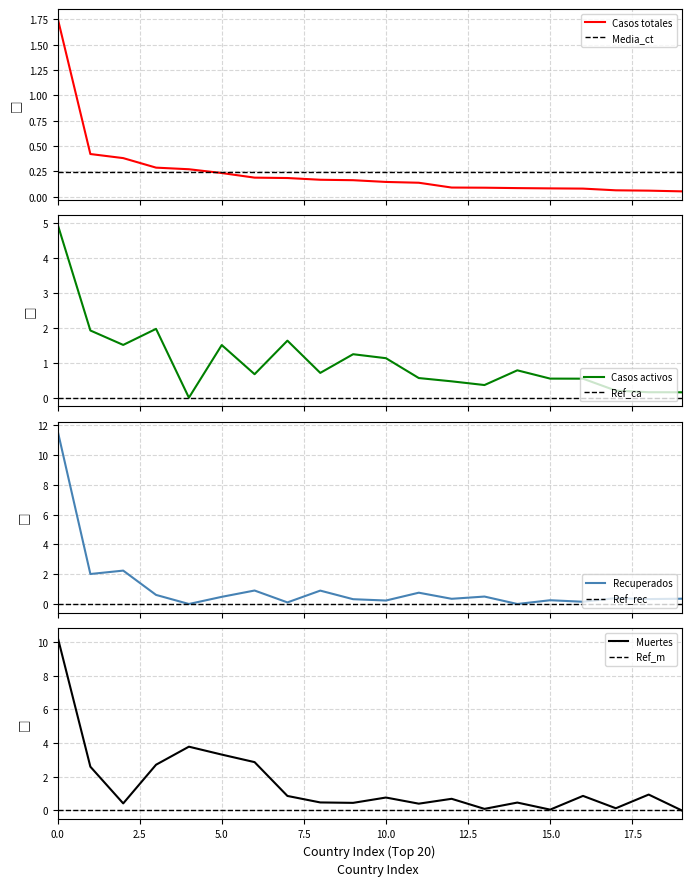

True or false: Casos totales has more than 2 points higher than both neighbors.

False